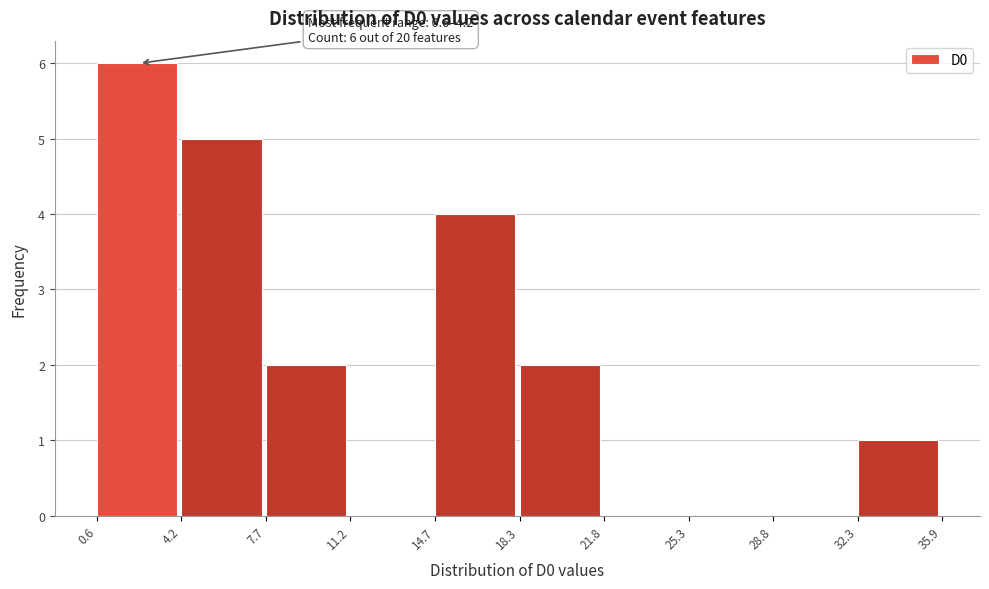

Over which range of the x-axis is the bar tallest?

0.6 to 4.2